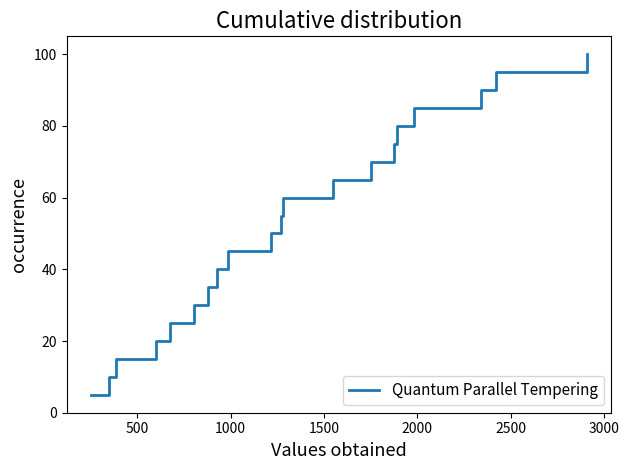

What is the difference between the maximum and minimum values?

95.0